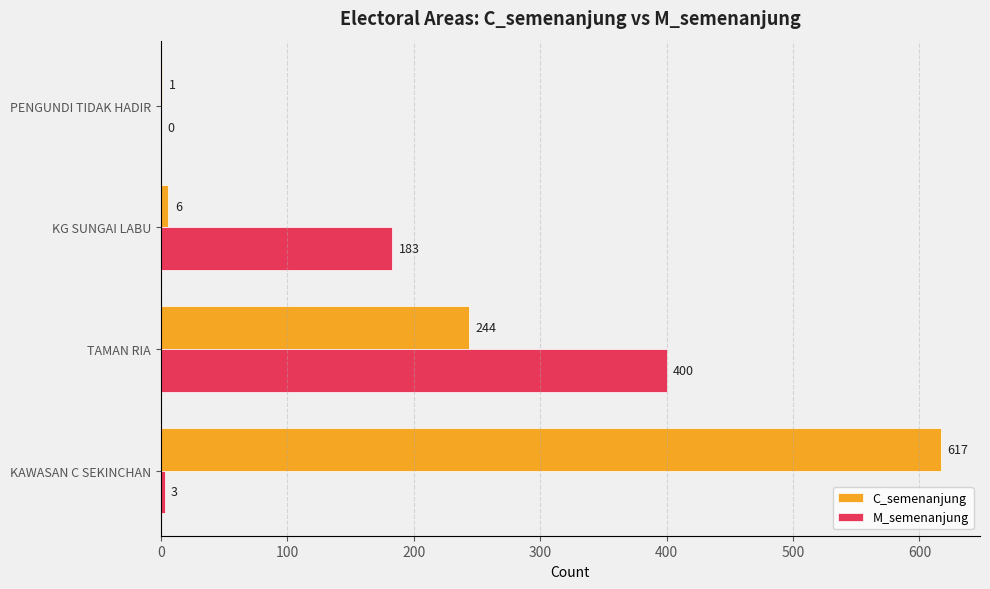

At which label is C_semenanjung closest to 309?

TAMAN RIA